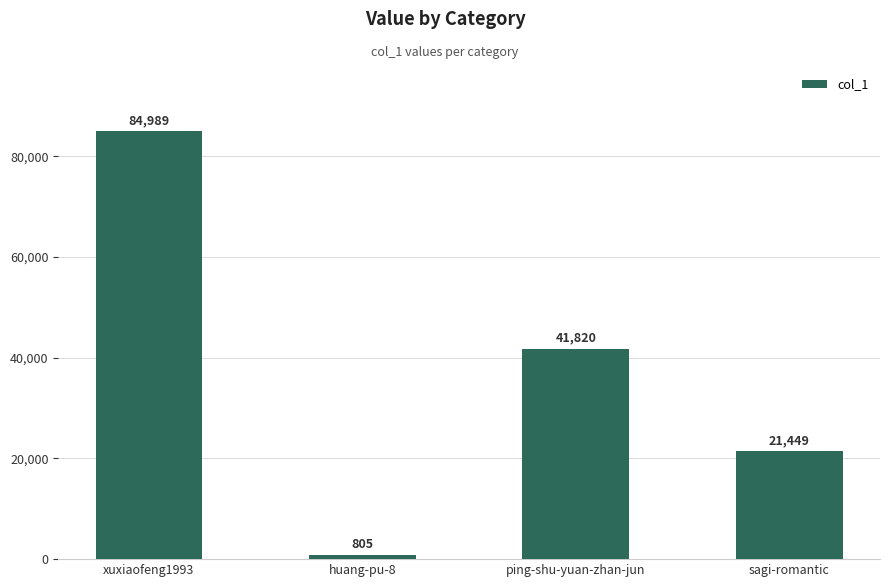

How many distinct data groups are displayed?

1